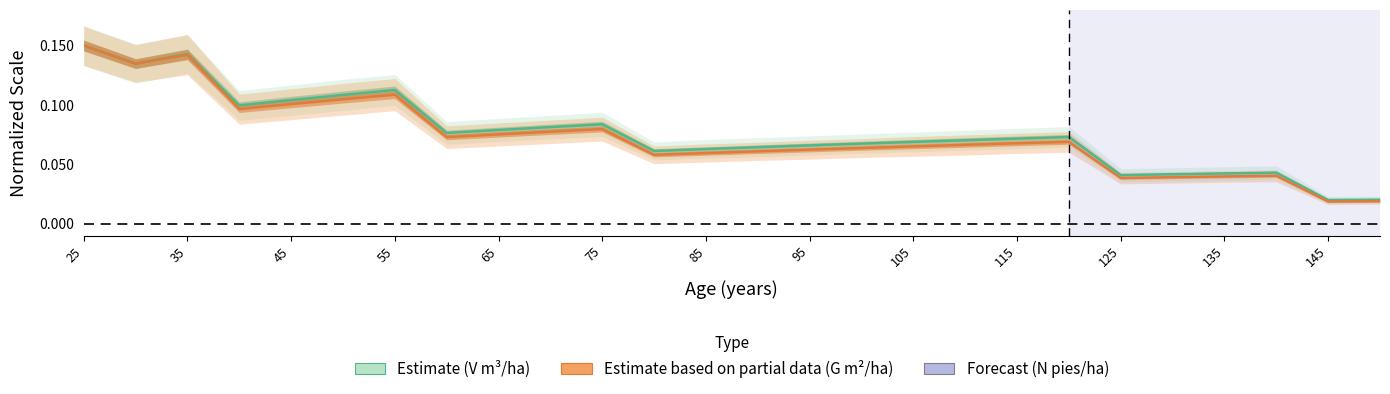

Reading left to right, transcribe all the data shown in this chart.

V (m3/ha) - Masa antes: 25=0.1	30=0.1	35=0.1	40=0.1	45=0.1	50=0.1	55=0.1	60=0.1	65=0.1	70=0.1	75=0.1	80=0.1	85=0.1	90=0.1	95=0.1	100=0.1	105=0.1	110=0.1	115=0.1	120=0.1	125=0.0	130=0.0	135=0.0	140=0.0	145=0.0	150=0.0
G (m2/ha) - Masa antes: 25=0.1	30=0.1	35=0.1	40=0.1	45=0.1	50=0.1	55=0.1	60=0.1	65=0.1	70=0.1	75=0.1	80=0.1	85=0.1	90=0.1	95=0.1	100=0.1	105=0.1	110=0.1	115=0.1	120=0.1	125=0.0	130=0.0	135=0.0	140=0.0	145=0.0	150=0.0